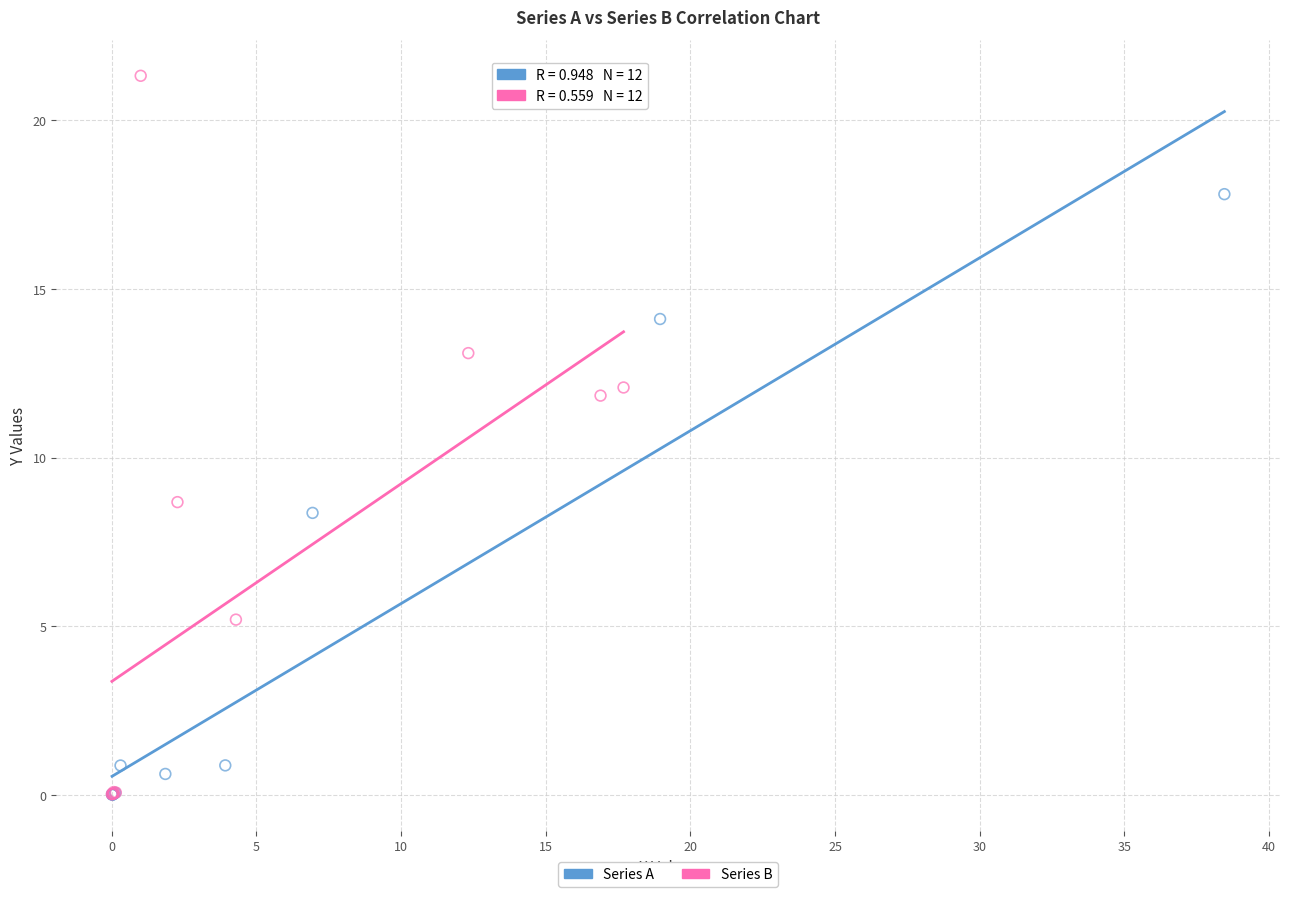

Which series has the largest Y range (max minus min)?

Series B